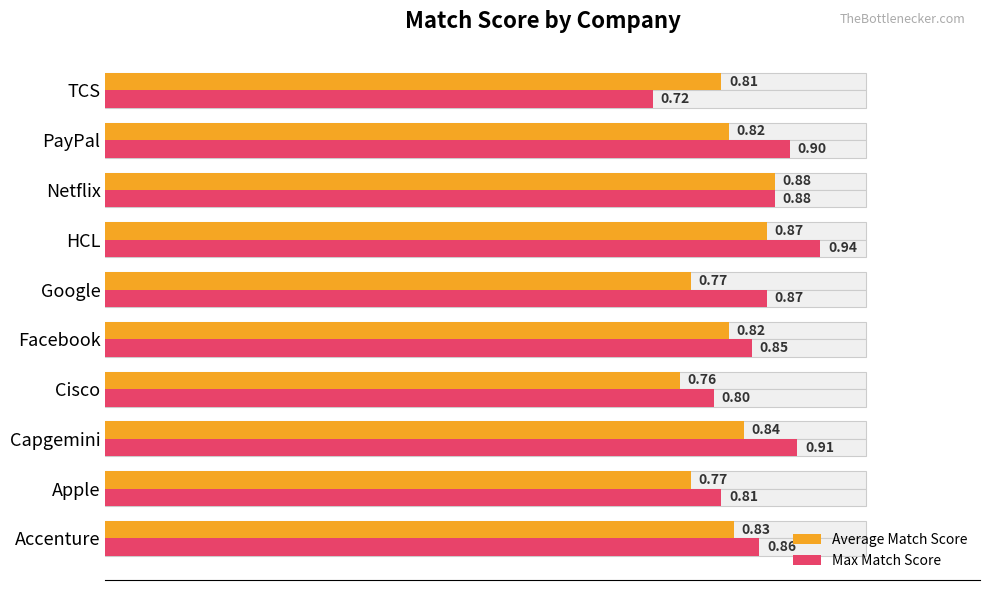

What is the smallest value displayed?

0.7